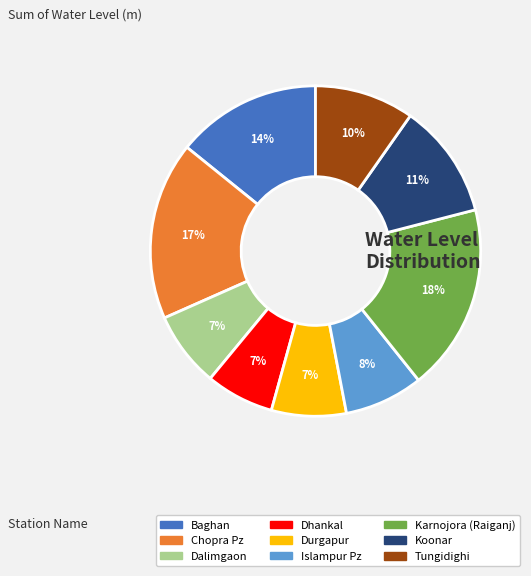

Does Durgapur represent more than half of the total?

No